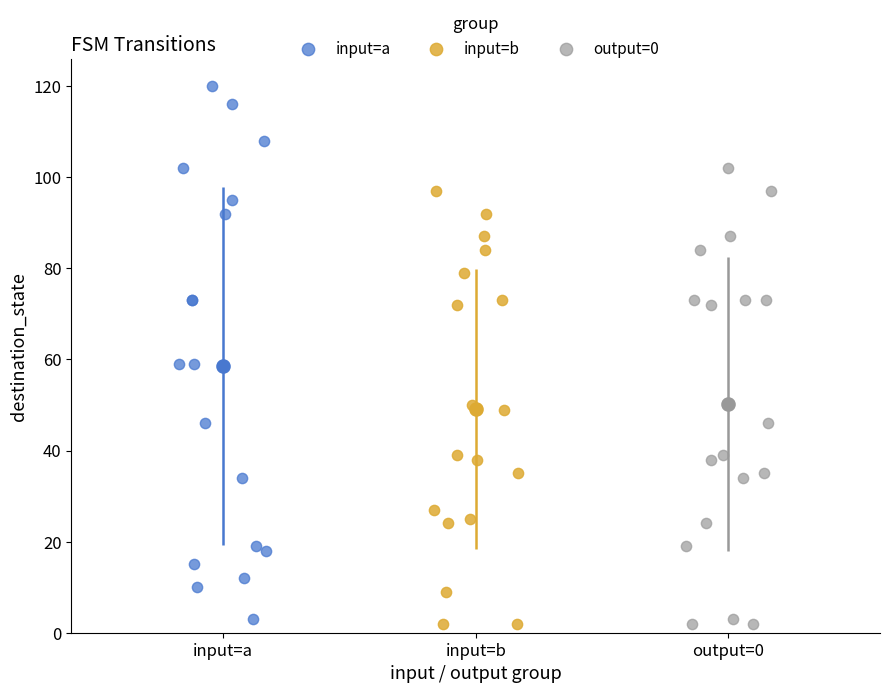

Which series has the widest spread of Y values?

input=a